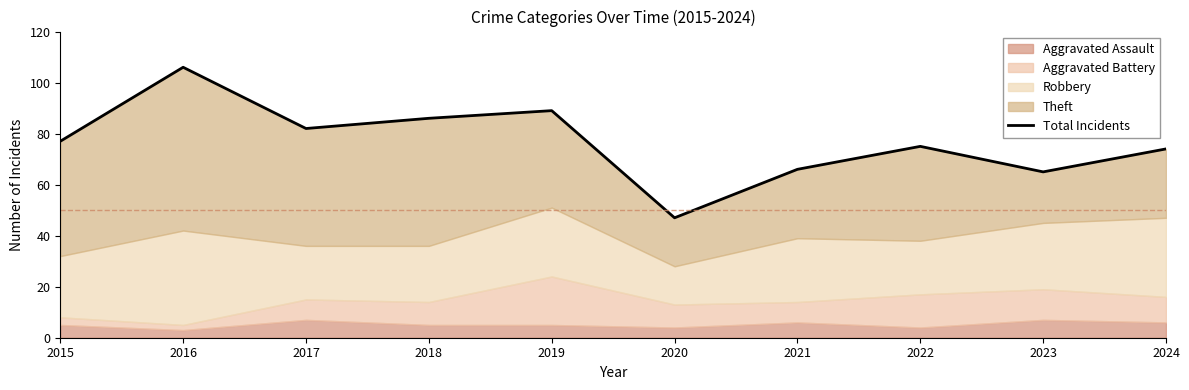

What is the value of the 6th point from the left?

47